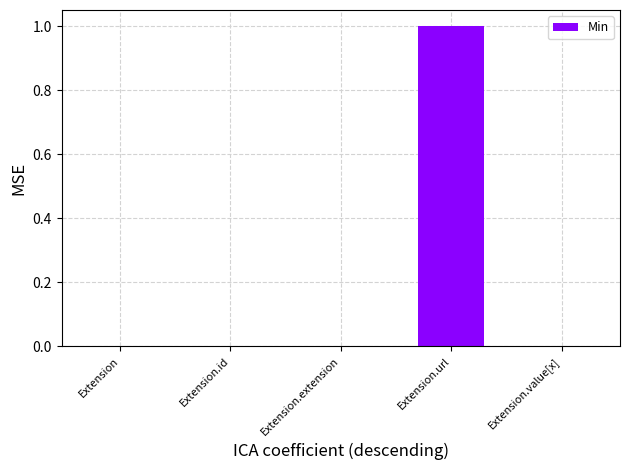

Reading right to left, what are all the values shown in this chart?

0	1	0	0	0